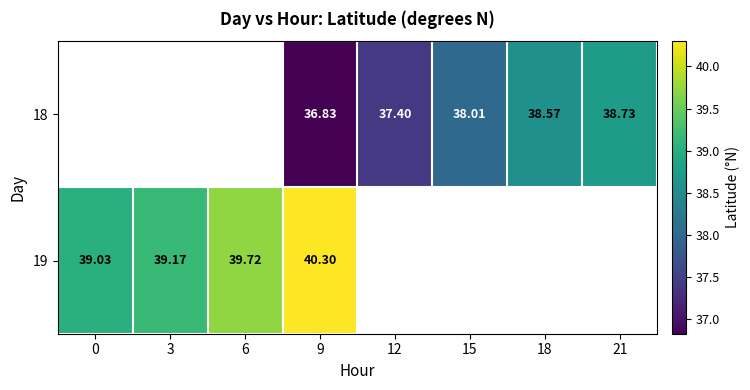

Is the value of 18 at 12 greater than the value of 19 at 6?

No